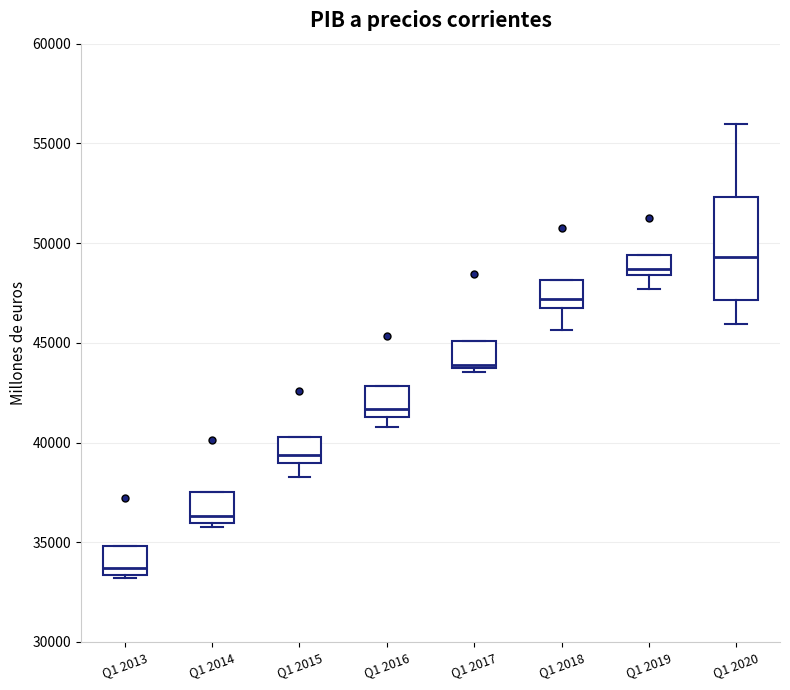

Which box has the lowest median line?

Q1 2013